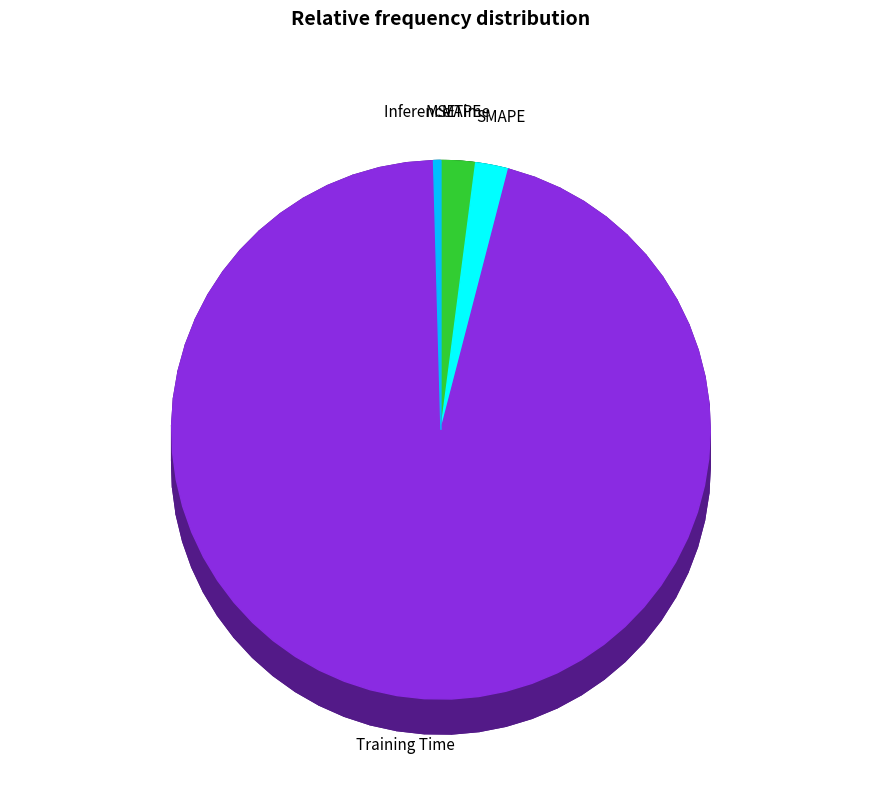

Count the number of slices in the pie.

5